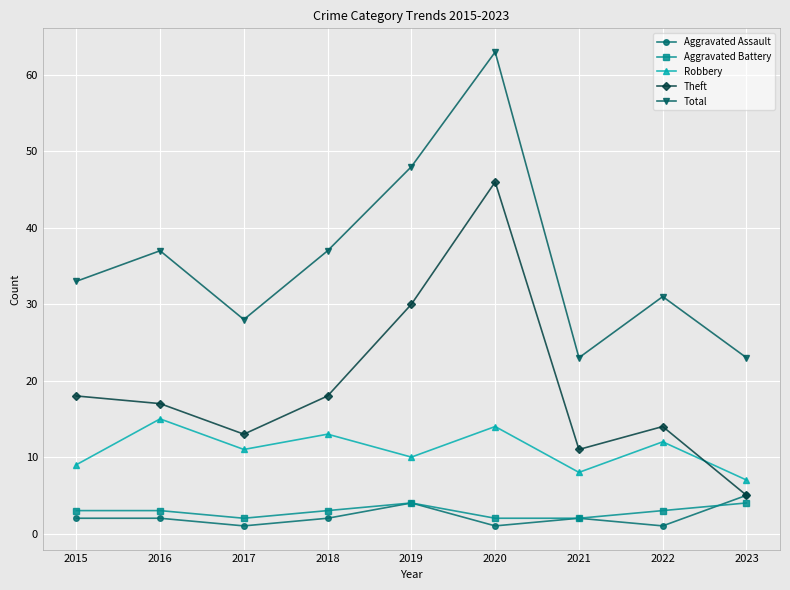

Reading right to left, extract all data points from this chart.

Aggravated Assault: 2023=5	2022=1	2021=2	2020=1	2019=4	2018=2	2017=1	2016=2	2015=2
Aggravated Battery: 2023=4	2022=3	2021=2	2020=2	2019=4	2018=3	2017=2	2016=3	2015=3
Robbery: 2023=7	2022=12	2021=8	2020=14	2019=10	2018=13	2017=11	2016=15	2015=9
Theft: 2023=5	2022=14	2021=11	2020=46	2019=30	2018=18	2017=13	2016=17	2015=18
Total: 2023=23	2022=31	2021=23	2020=63	2019=48	2018=37	2017=28	2016=37	2015=33